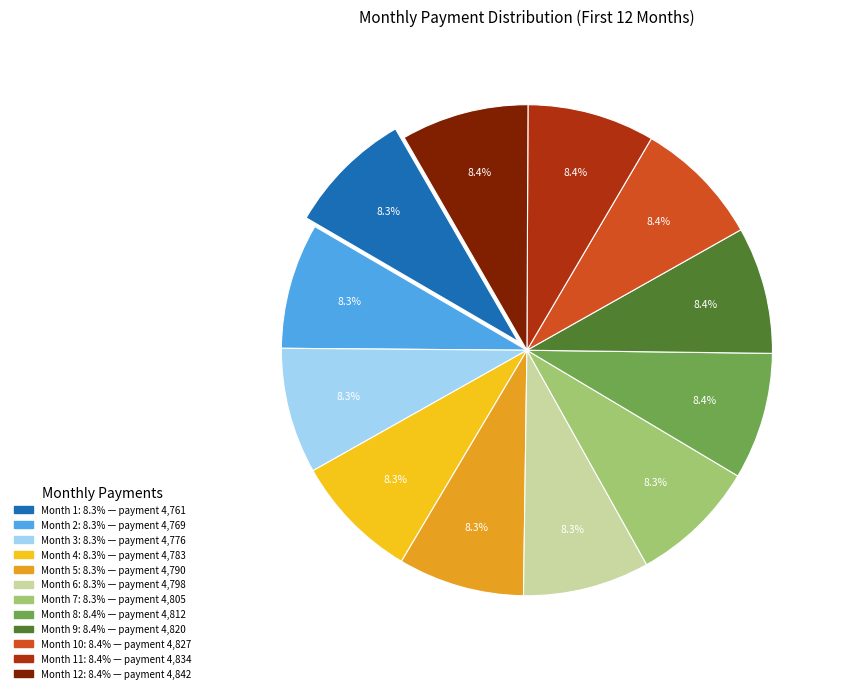

Is there a majority slice in this chart?

No